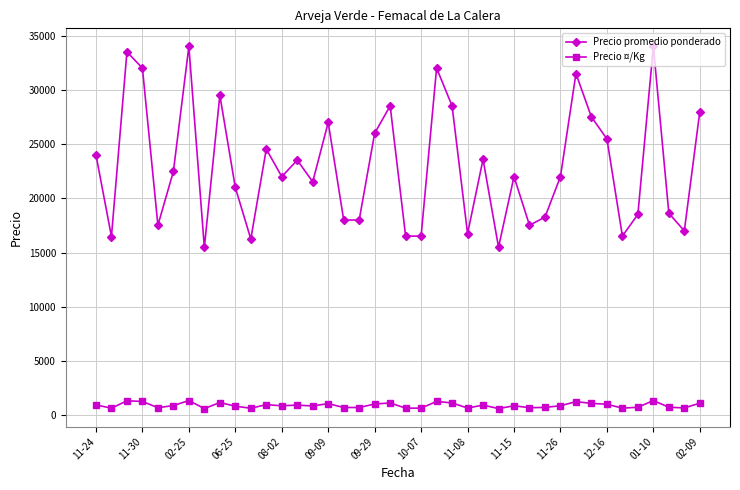

At how many categories does at least one series exceed 7098?

40